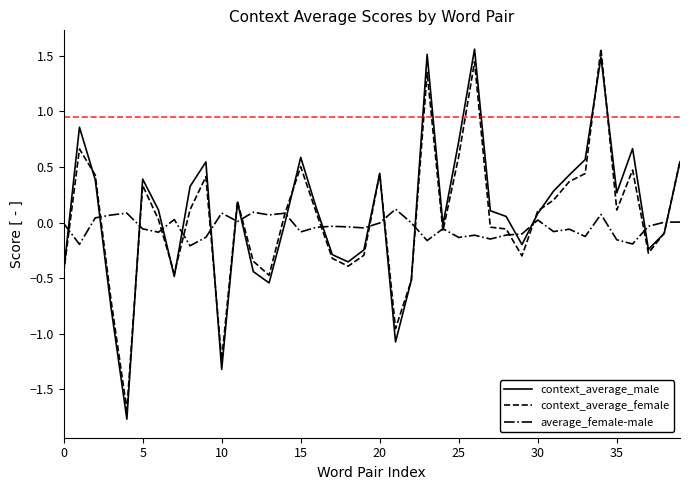

True or false: average_female-male has more than 2 interior local peaks.

True